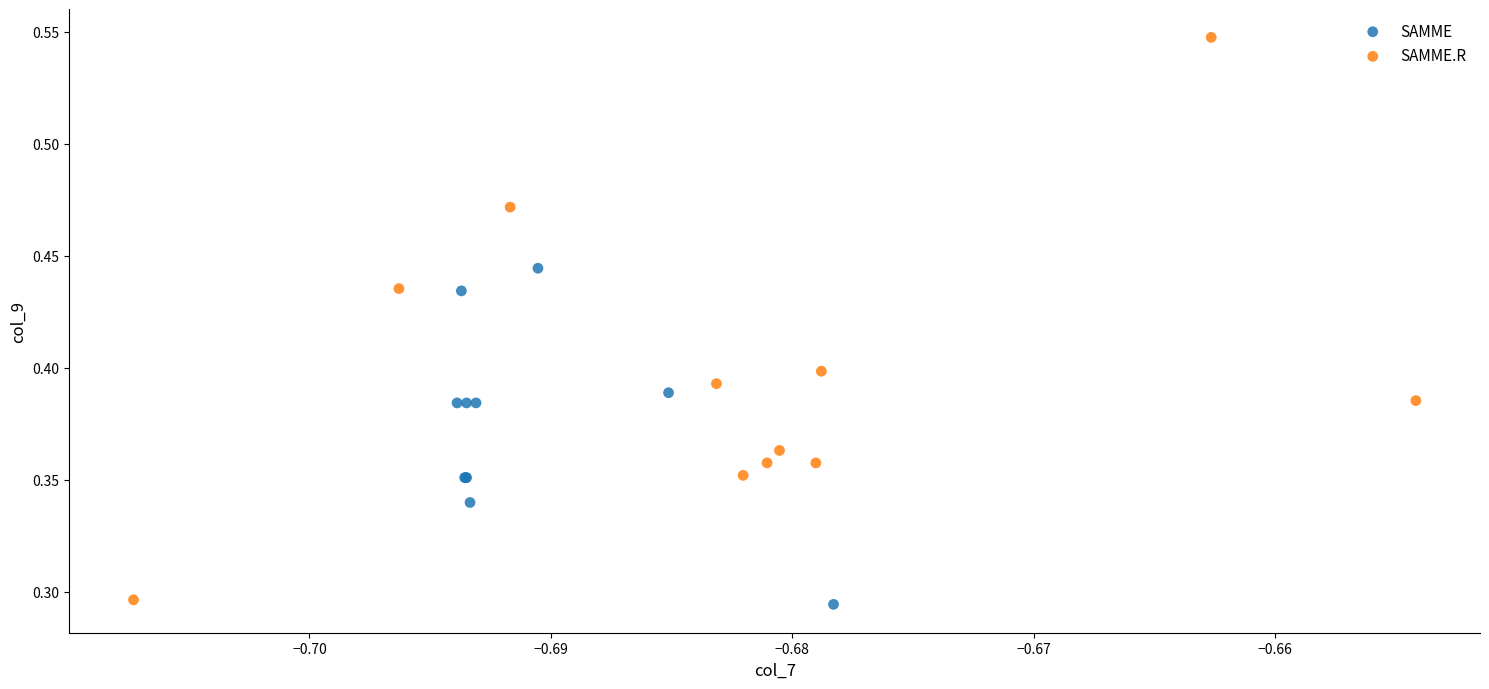

Which series reaches the maximum Y coordinate?

SAMME.R